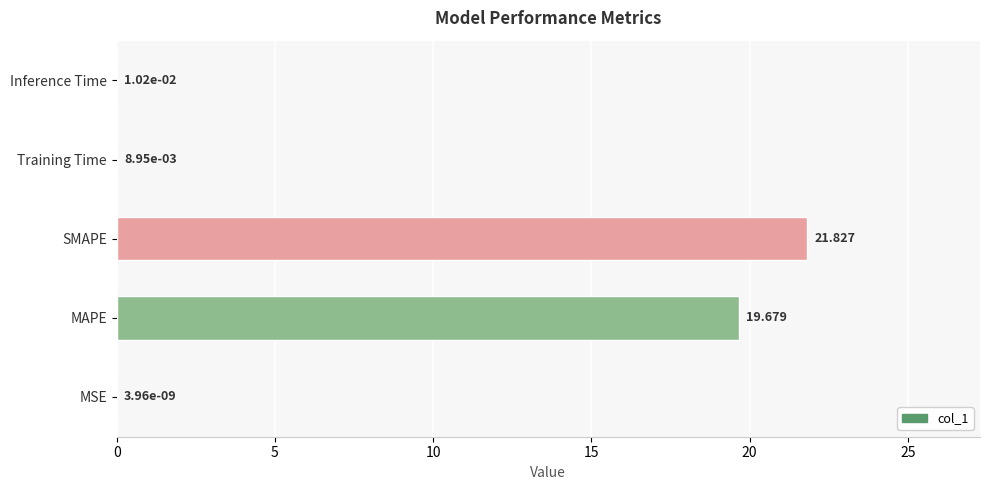

Are the bars horizontal?

Yes